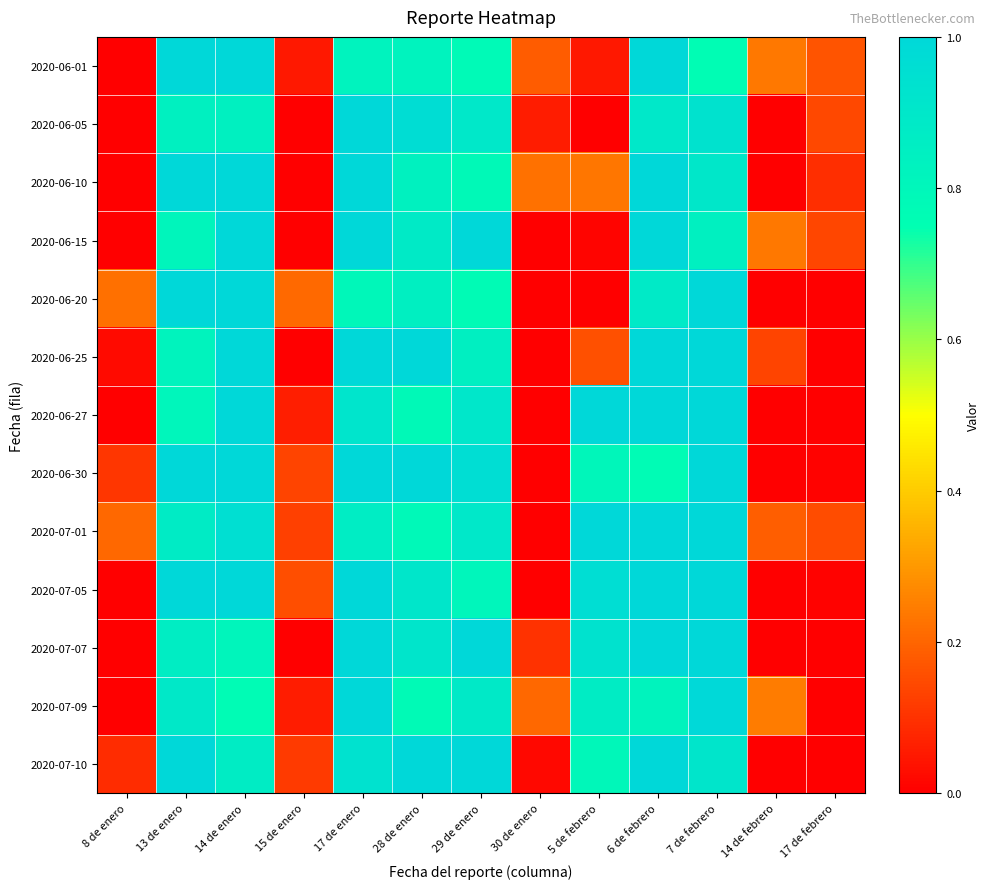

At 8 de enero, list the series in order from smallest to largest.

2020-06-01, 2020-06-05, 2020-06-10, 2020-06-15, 2020-06-27, 2020-07-05, 2020-07-07, 2020-07-09, 2020-06-25, 2020-07-10, 2020-06-30, 2020-07-01, 2020-06-20